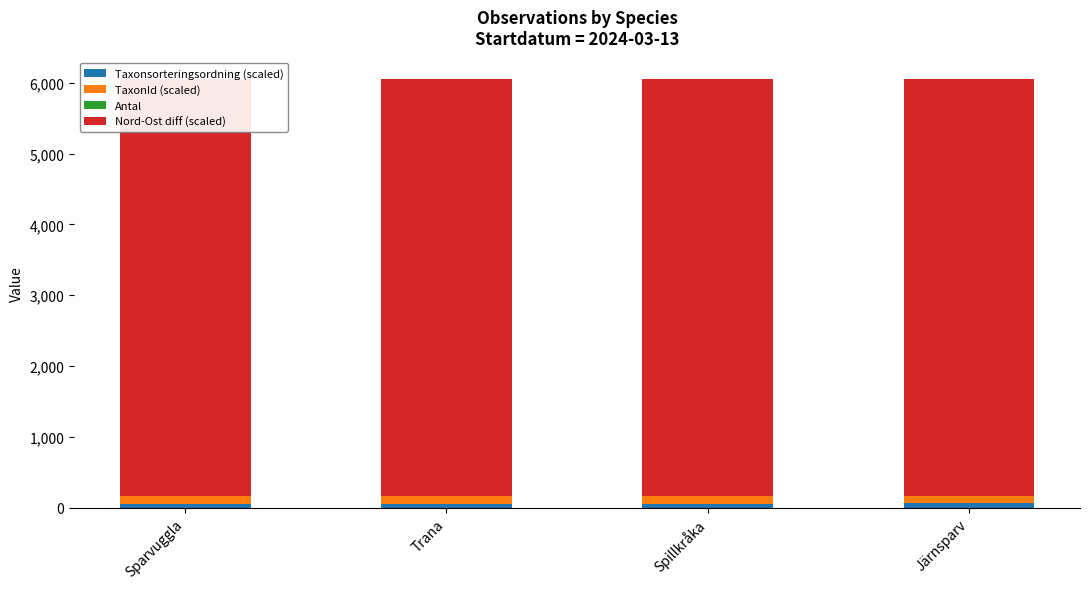

Reading left to right, what are all the values shown in this chart?

Taxonsorteringsordning (scaled): Sparvuggla=57.2	Trana=56.6	Spillkråka=57.3	Järnsparv=57.9
TaxonId (scaled): Sparvuggla=102.6	Trana=100.1	Spillkråka=100.0	Järnsparv=103.0
Antal: Sparvuggla=1.0	Trana=1.0	Spillkråka=1.0	Järnsparv=1.0
Nord-Ost diff (scaled): Sparvuggla=5890.4	Trana=5890.4	Spillkråka=5890.4	Järnsparv=5890.4